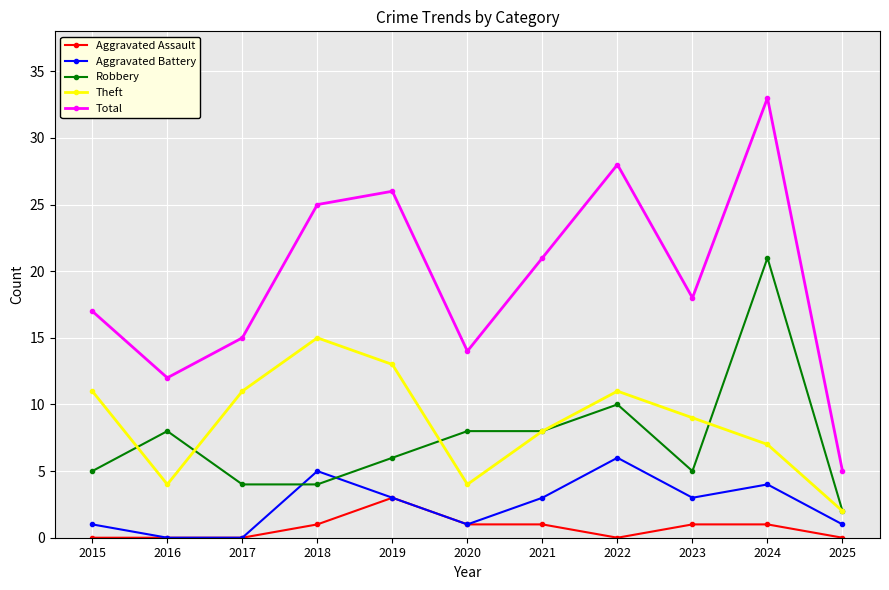

How many interior local peaks does the Theft series have?

2